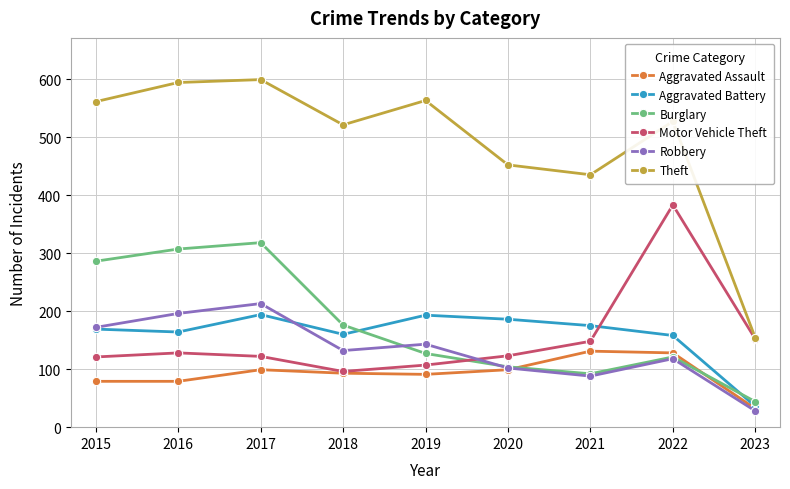

How many categories are shown in the chart?

9